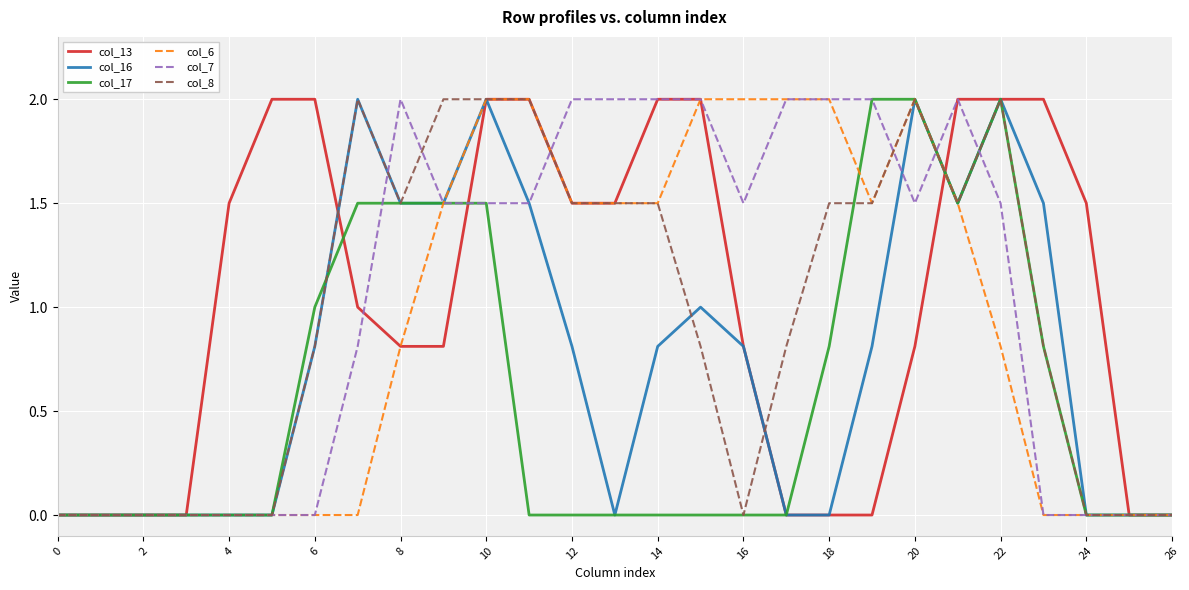

What is the greatest value displayed?

2.0